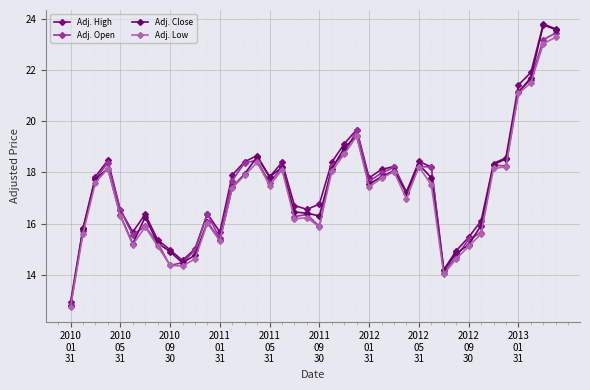

Reading left to right, extract all data points from this chart.

Adj. High: 12.9	15.8	17.8	18.5	16.5	15.7	16.4	15.4	15.0	14.6	15.0	16.4	15.7	17.9	18.4	18.7	17.8	18.4	16.7	16.6	16.8	18.4	19.1	19.7	17.8	18.1	18.2	17.2	18.4	18.2	14.2	14.9	15.5	16.1	18.3	18.6	21.4	21.9	23.8	23.6
Adj. Open: 12.8	15.7	17.8	18.4	16.5	15.6	15.9	15.2	14.4	14.5	15.0	16.4	15.4	17.7	18.4	18.5	17.6	18.2	16.3	16.4	15.9	18.3	18.7	19.7	17.7	18.0	18.2	17.2	18.2	18.2	14.1	14.7	15.4	15.7	18.3	18.2	21.2	21.6	23.2	23.4
Adj. Close: 12.8	15.8	17.7	18.1	16.3	15.2	16.3	15.2	14.9	14.5	14.8	16.1	15.3	17.4	17.9	18.6	17.8	18.2	16.5	16.4	16.3	18.1	19.0	19.4	17.5	17.8	18.1	17.2	18.3	17.8	14.2	14.8	15.2	15.9	18.3	18.5	21.1	21.7	23.8	23.6
Adj. Low: 12.7	15.6	17.6	18.1	16.3	15.2	15.9	15.1	14.4	14.4	14.6	16.0	15.3	17.4	17.9	18.4	17.5	18.1	16.2	16.2	15.9	18.1	18.7	19.4	17.4	17.8	18.0	17.0	18.2	17.5	14.0	14.6	15.1	15.6	18.2	18.2	21.1	21.5	23.0	23.3